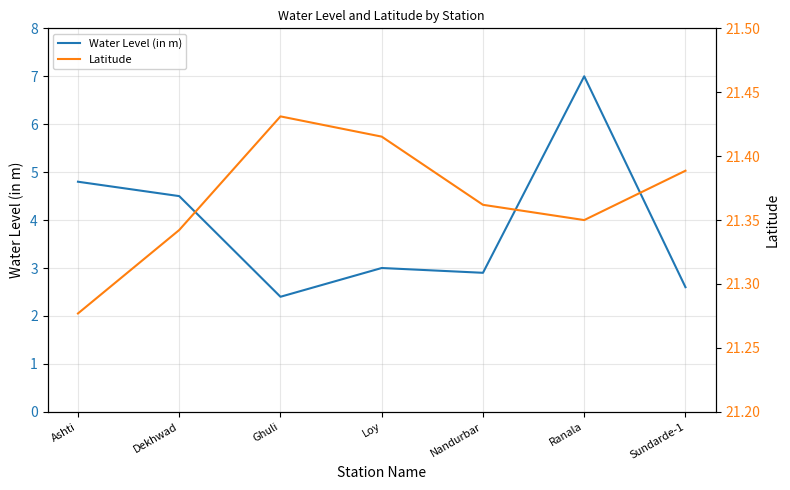

What is the sum of the Water Level (in m) values at Dekhwad and Ranala?

11.5